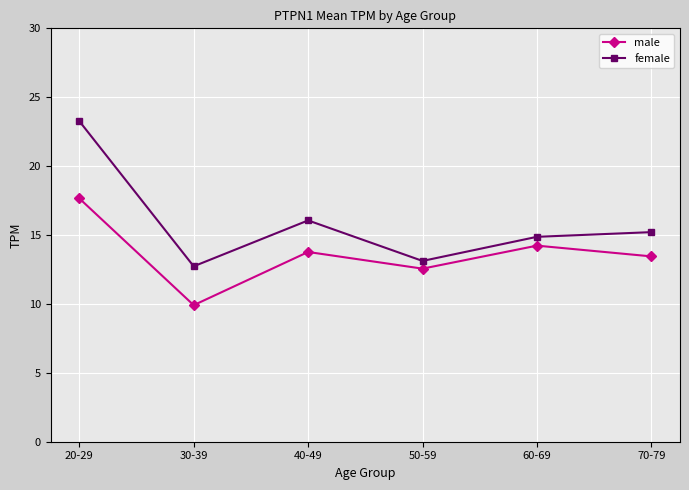

List the series in order of their peak value, lowest first.

male, female